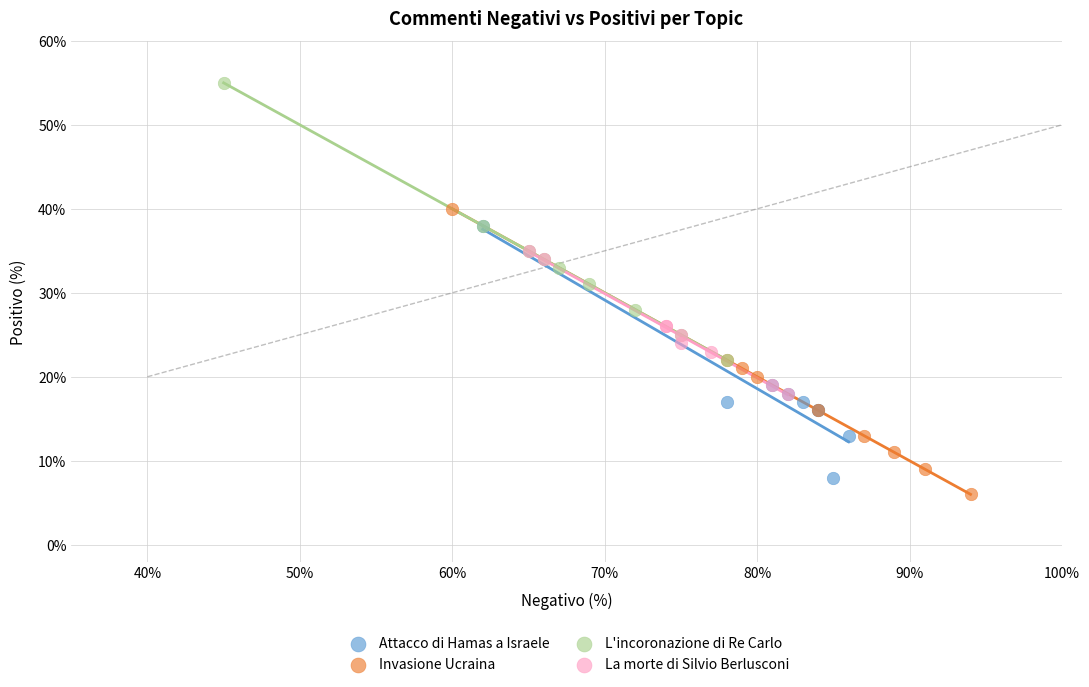

Which series contains the highest Y value?

L'incoronazione di Re Carlo